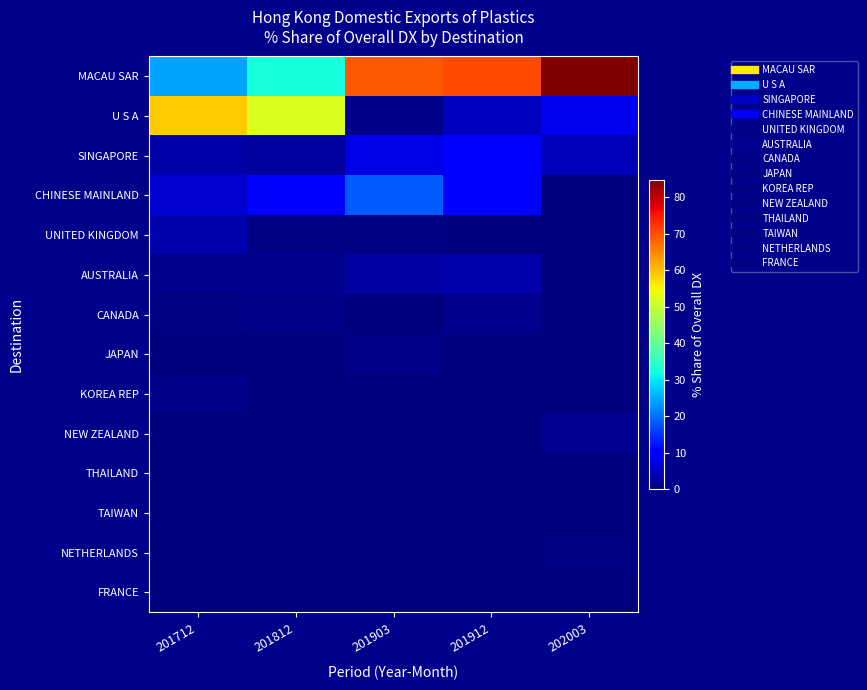

Rank the series by their maximum value, from highest to lowest.

MACAU SAR, U S A, CHINESE MAINLAND, SINGAPORE, UNITED KINGDOM, AUSTRALIA, NEW ZEALAND, CANADA, KOREA REP, JAPAN, NETHERLANDS, THAILAND, FRANCE, TAIWAN